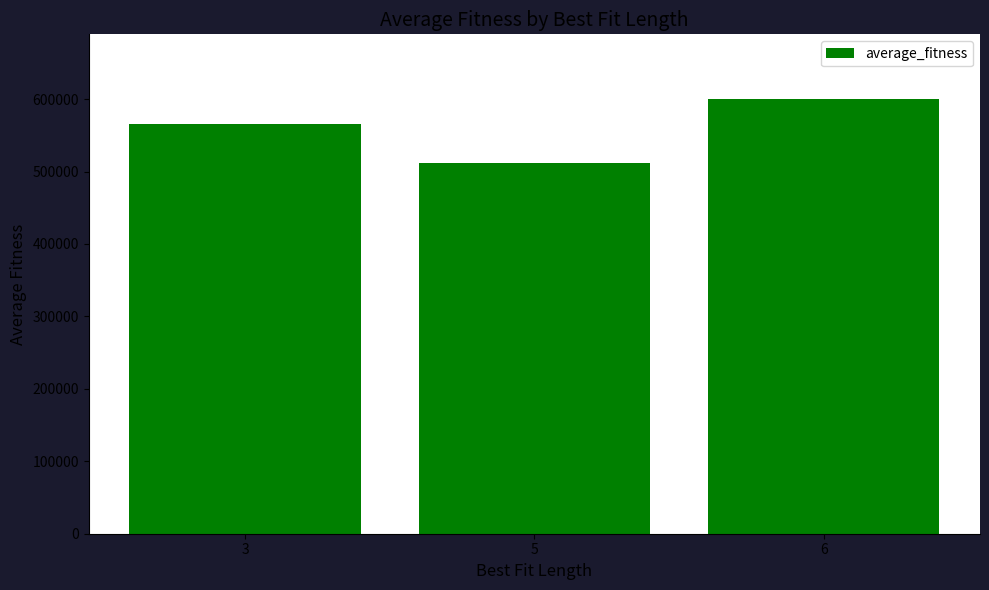

At which label does the data first exceed 565257?

3